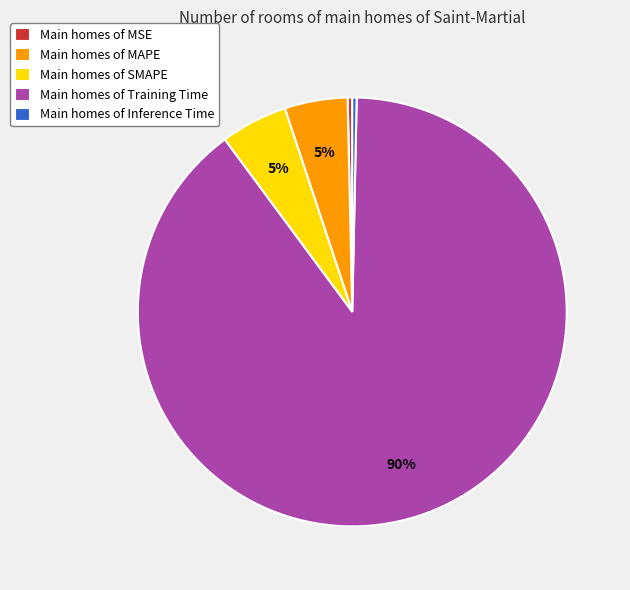

What is the largest slice in the pie chart?

Main homes of Training Time